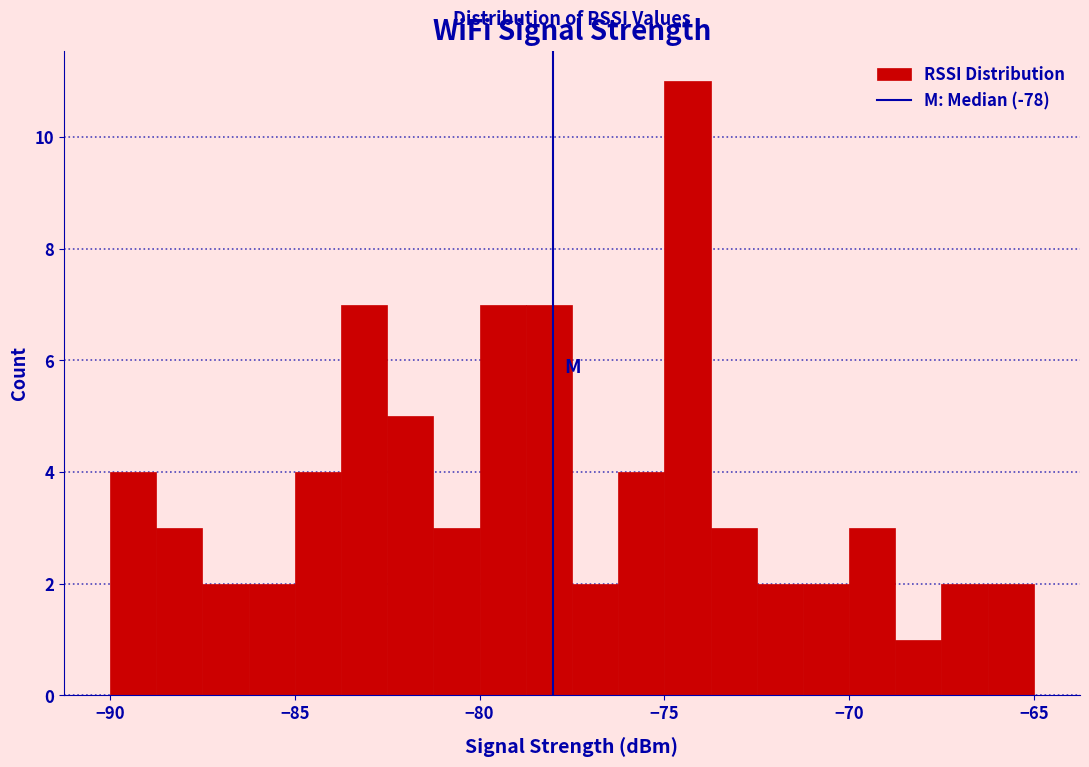

Around what value on the x-axis is the tallest bar? Give the approximate position of its centre, as read against the axis.

-74.5